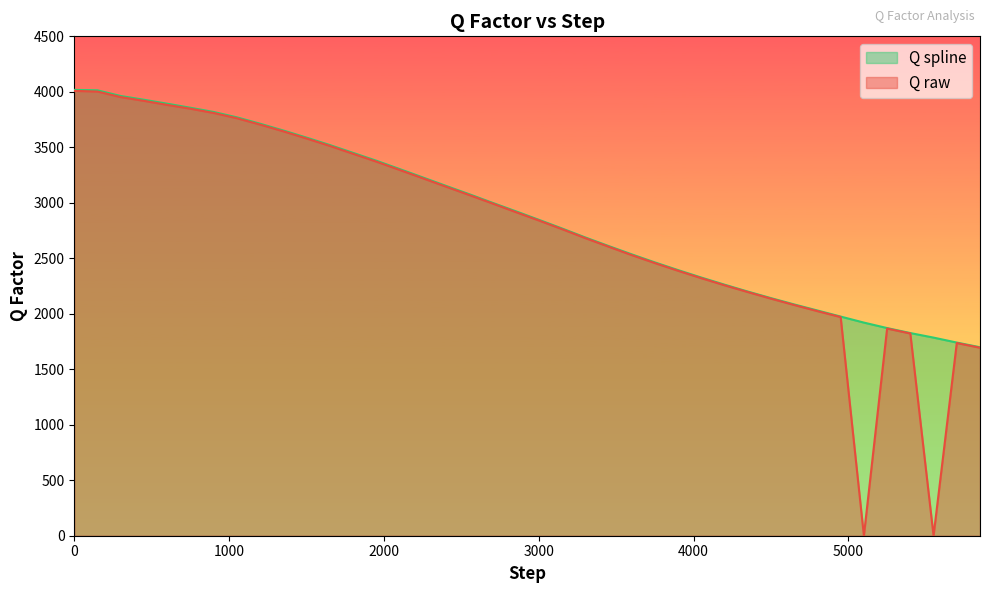

Which series has the largest range (max minus min)?

Q raw